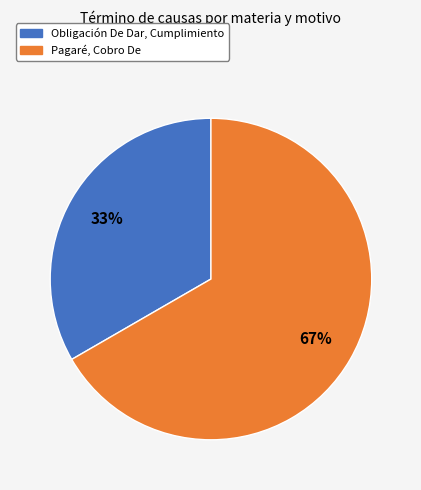

To the nearest percent, what portion does Pagaré, Cobro De represent?

67%